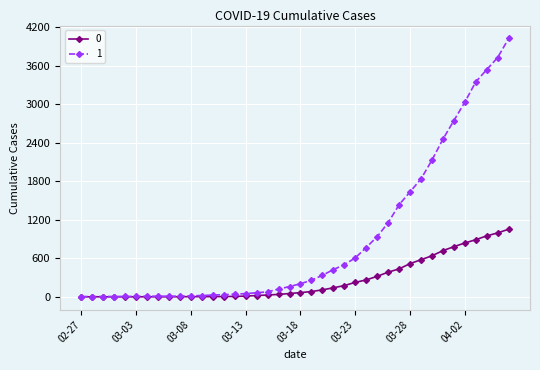

What is the average value of the 0 series?

258